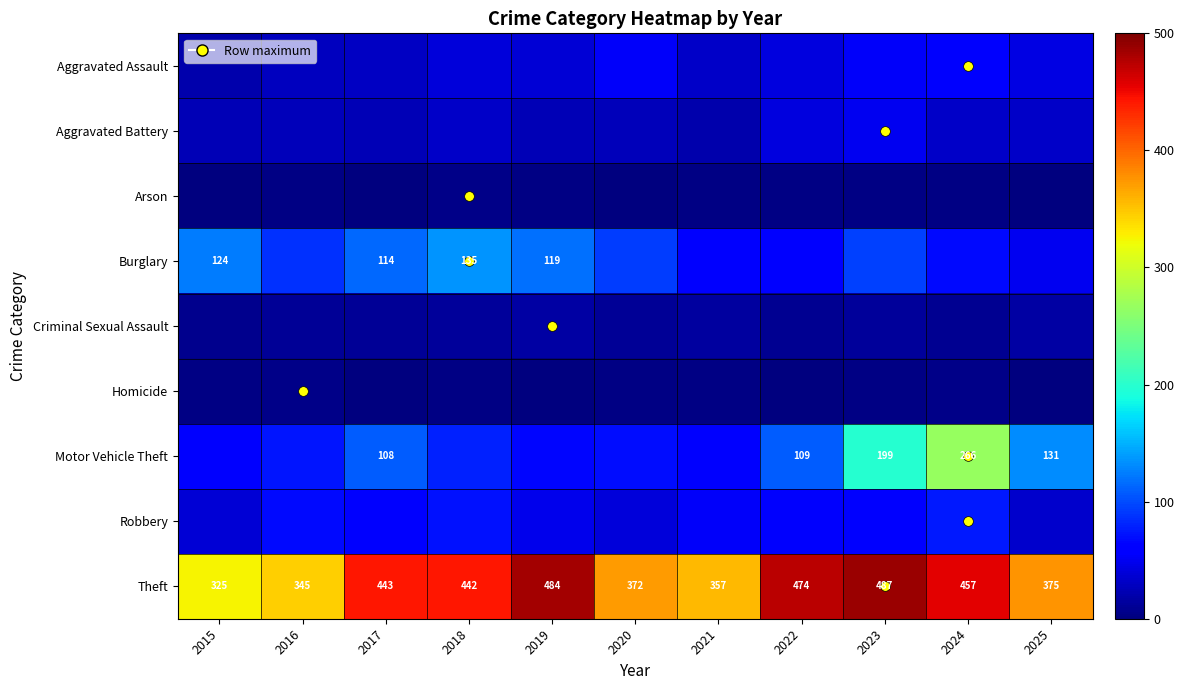

What is the total value across all series at 2024?

969